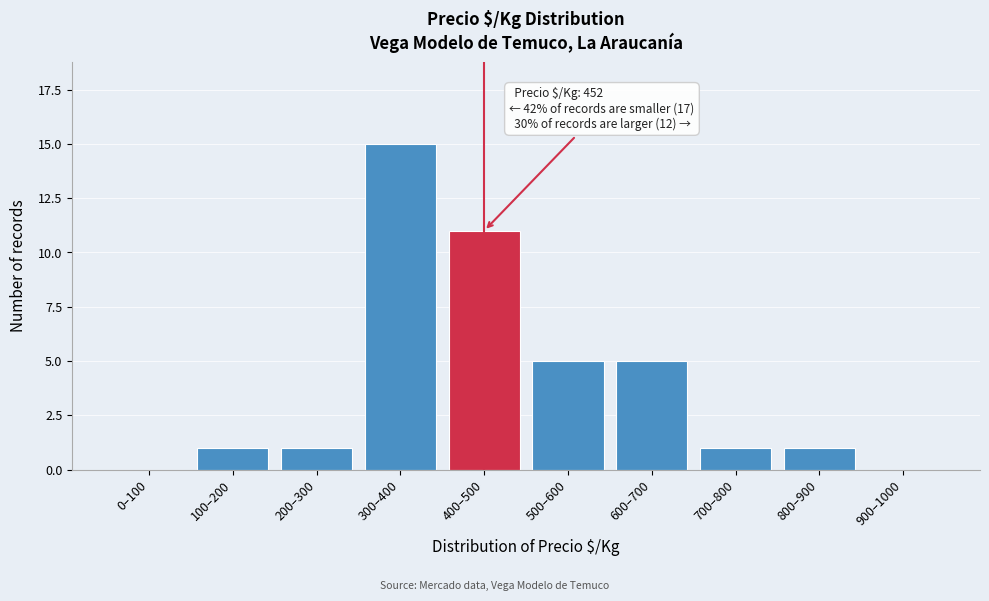

Reading right to left, list all the values displayed in this chart.

900–1000=0	800–900=1	700–800=1	600–700=5	500–600=5	400–500=11	300–400=15	200–300=1	100–200=1	0–100=0